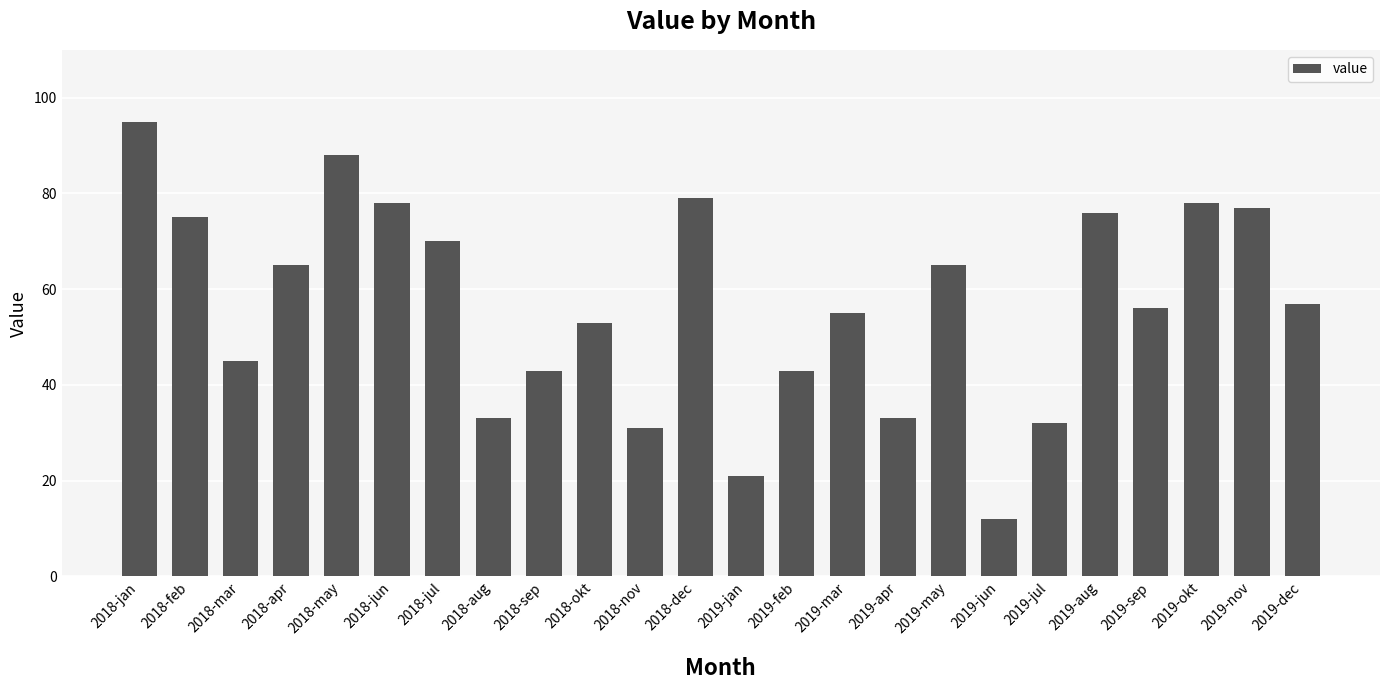

Is it true that the value at 2018-dec is 79?

True